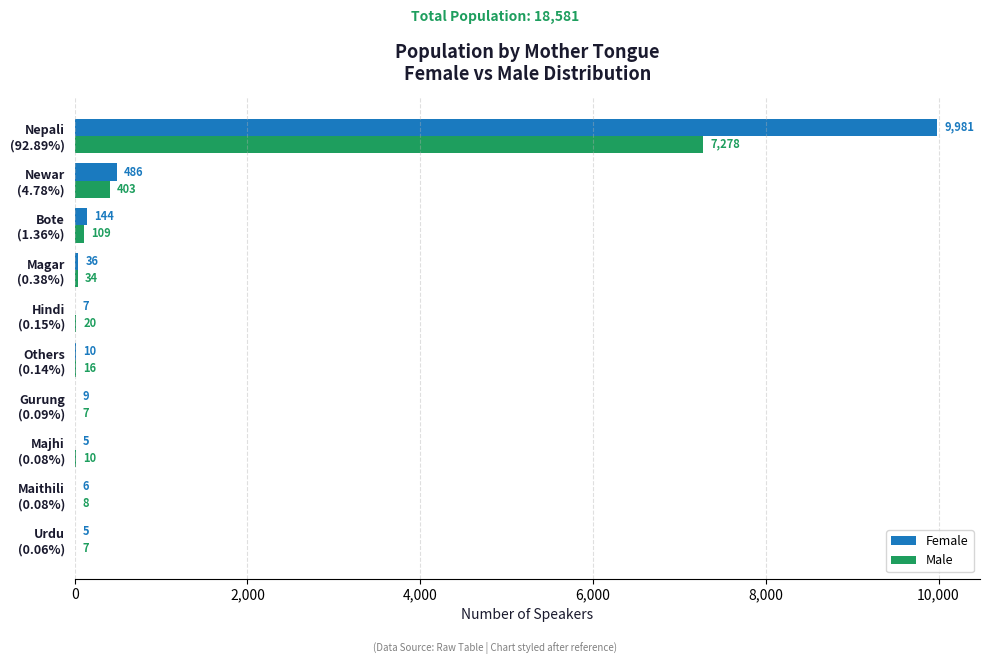

Which category has the highest value in the Female series?

Nepali
(92.89%)